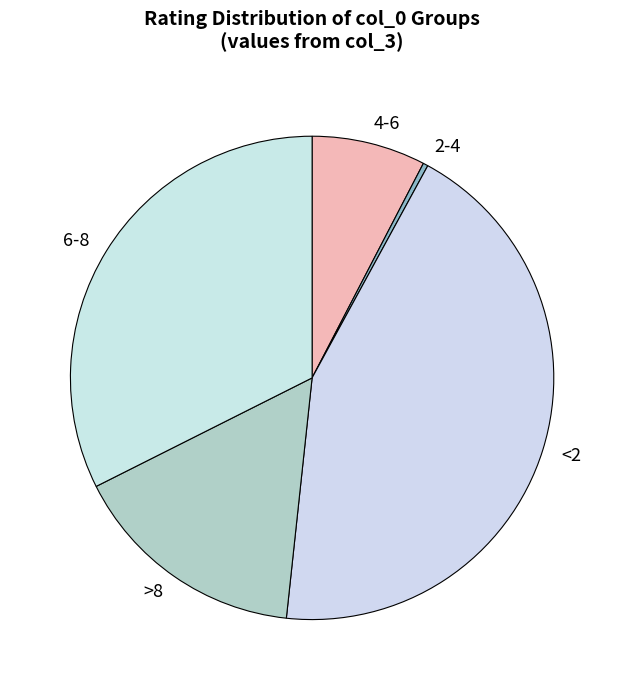

What is the smallest slice in the pie chart?

2-4